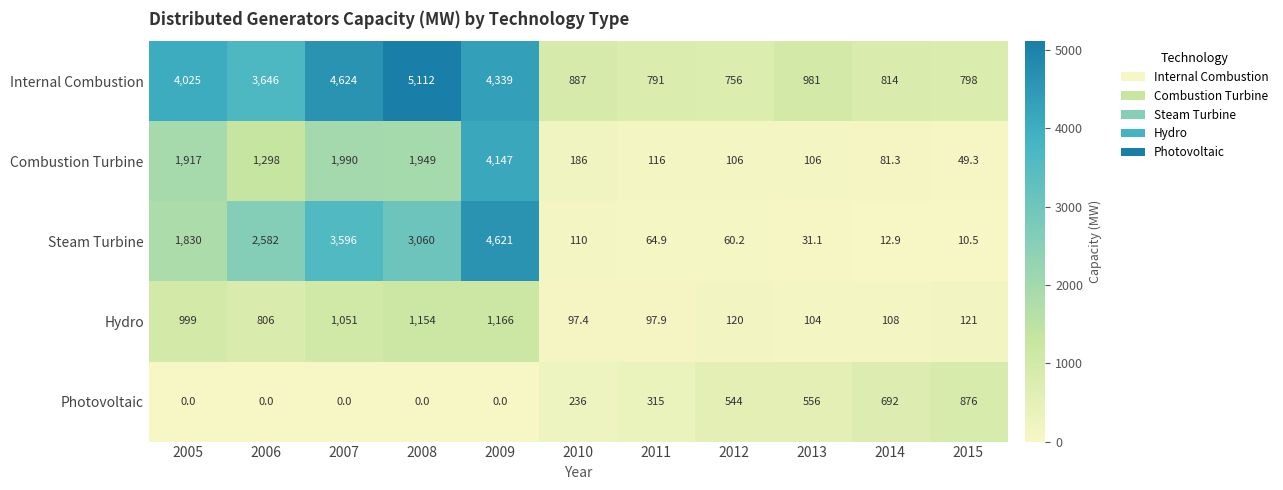

Which series has the largest total across all categories?

Internal Combustion